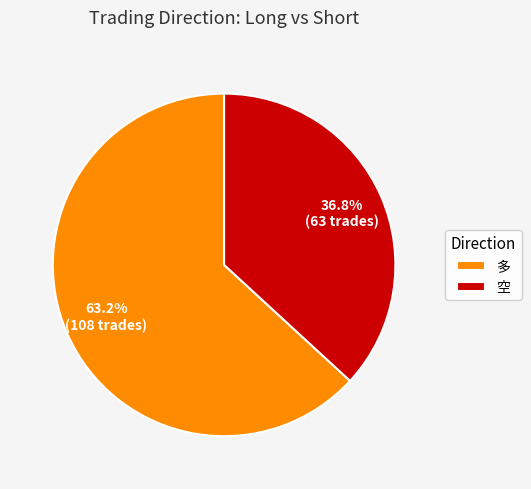

Between 空 and 多, which is larger?

多